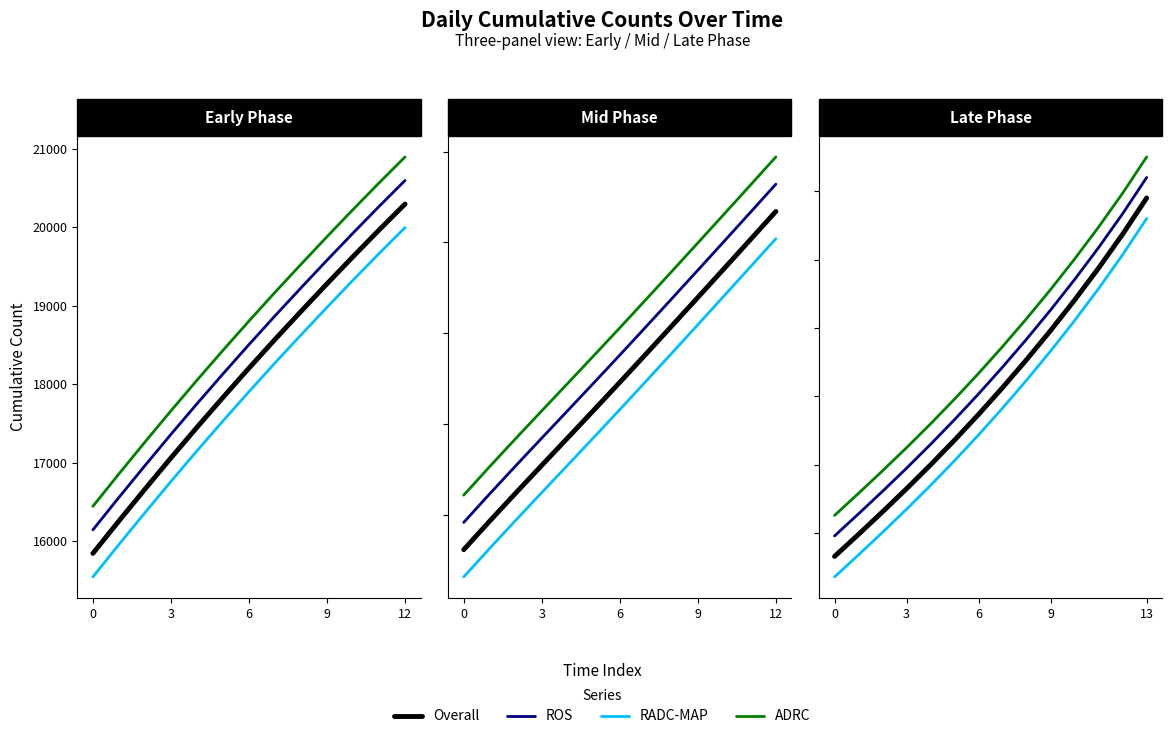

True or false: ADRC and ROS cross at least once.

False